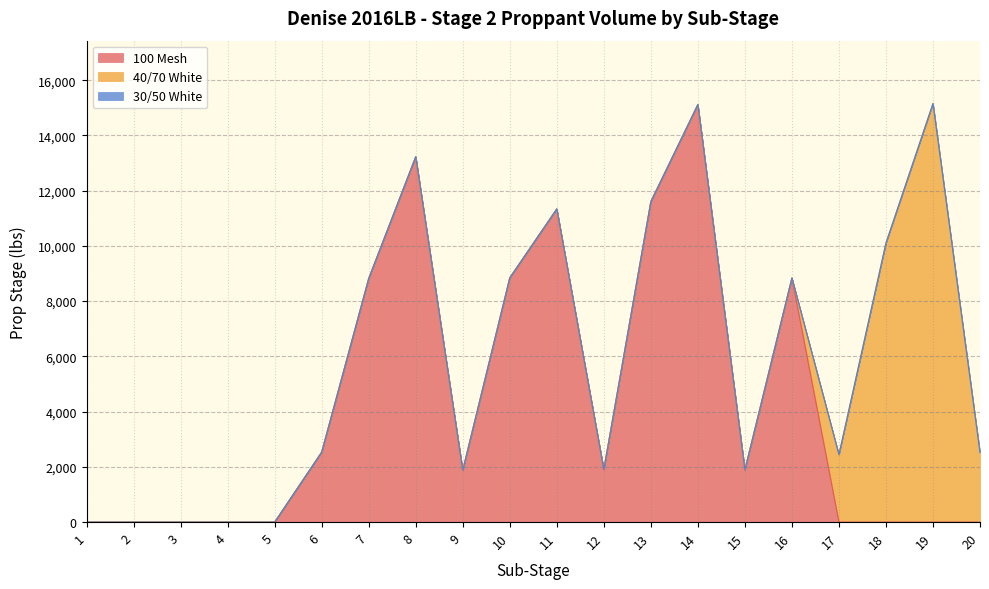

Where do 100 Mesh and 40/70 White first cross each other?

16 and 17